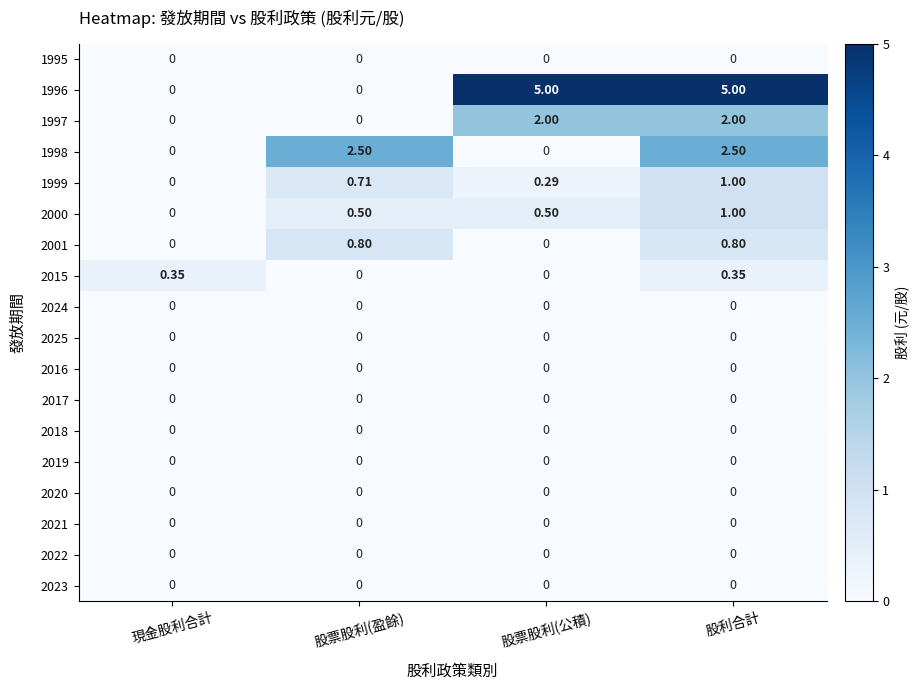

At which category is the sum across all series the highest?

股利合計